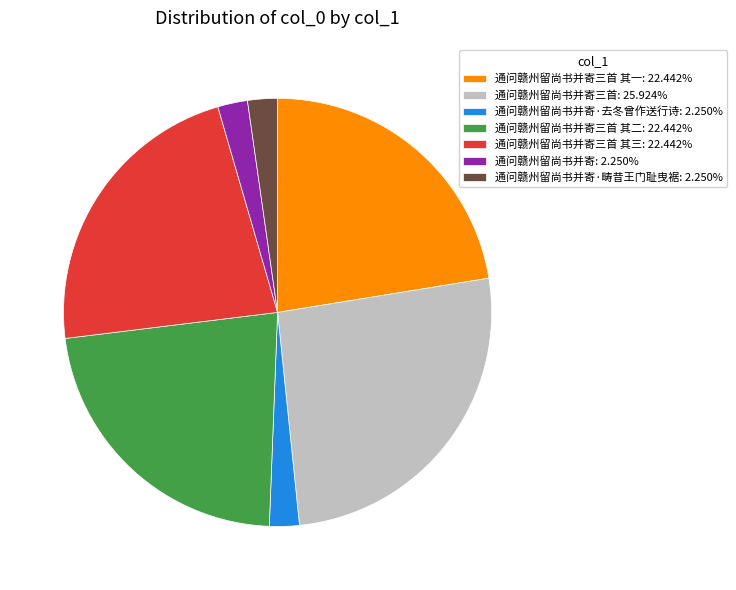

How many slices are in this pie chart?

7